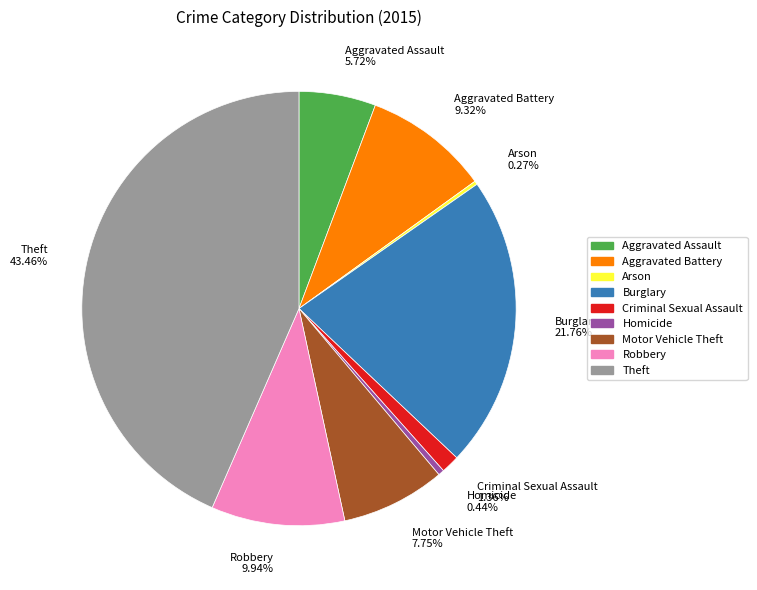

Is it true that Criminal Sexual Assault is 11% of the pie?

False